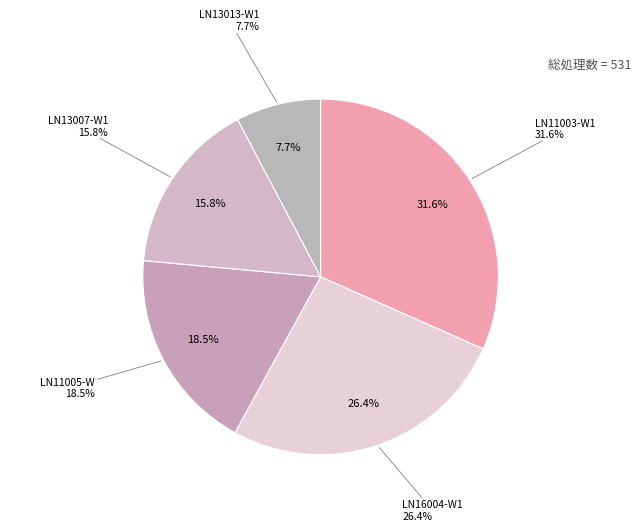

Is it true that LN16004-W1 is 26% of the pie?

True